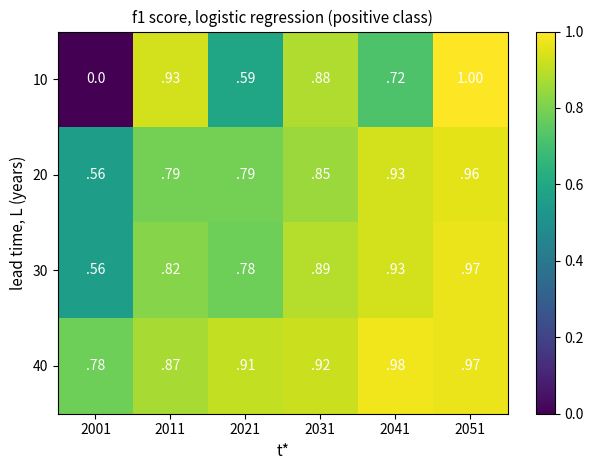

Between 2011 and 2031, which series saw the biggest shift?

30